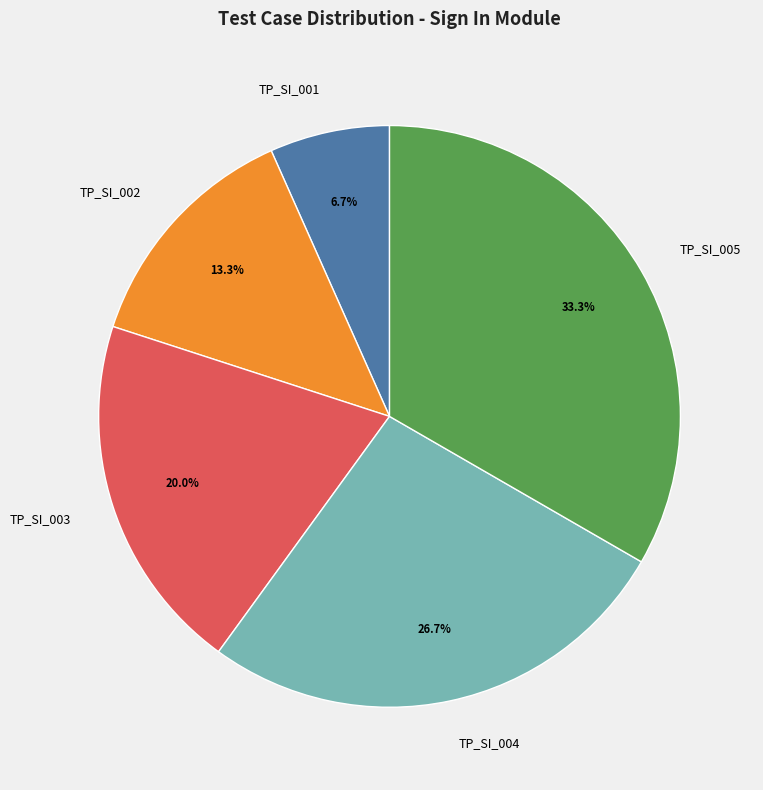

How many segments does this pie chart have?

5